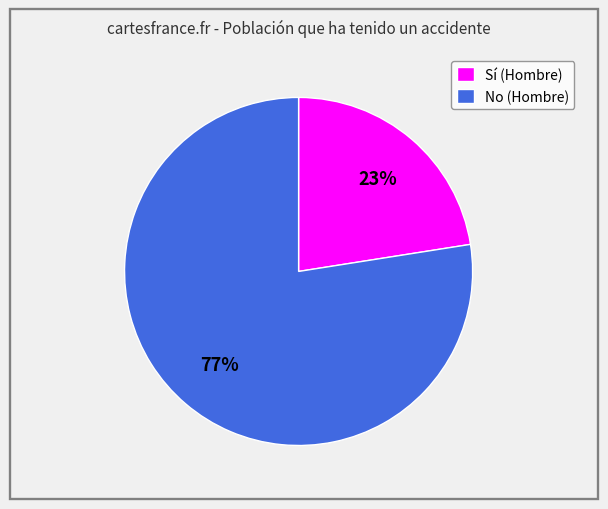

Rank the categories by value from lowest to highest.

Sí (Hombre), No (Hombre)